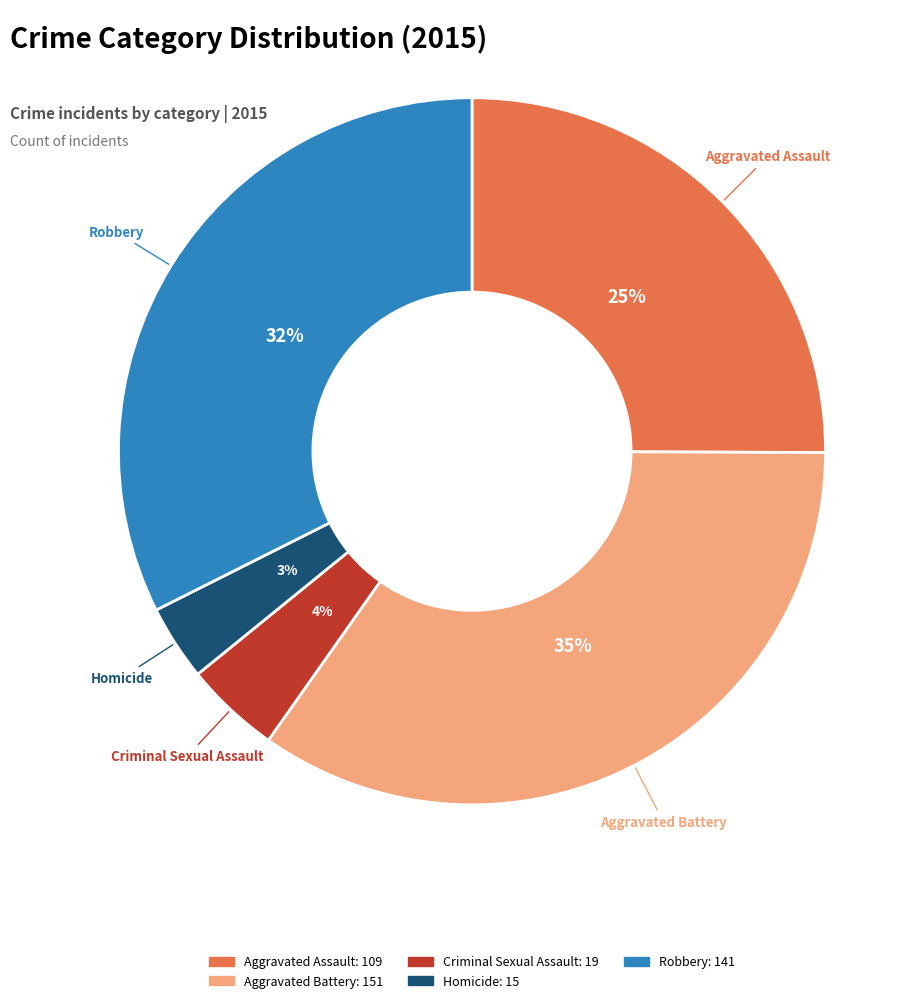

To the nearest percent, what is the average slice percentage?

20%